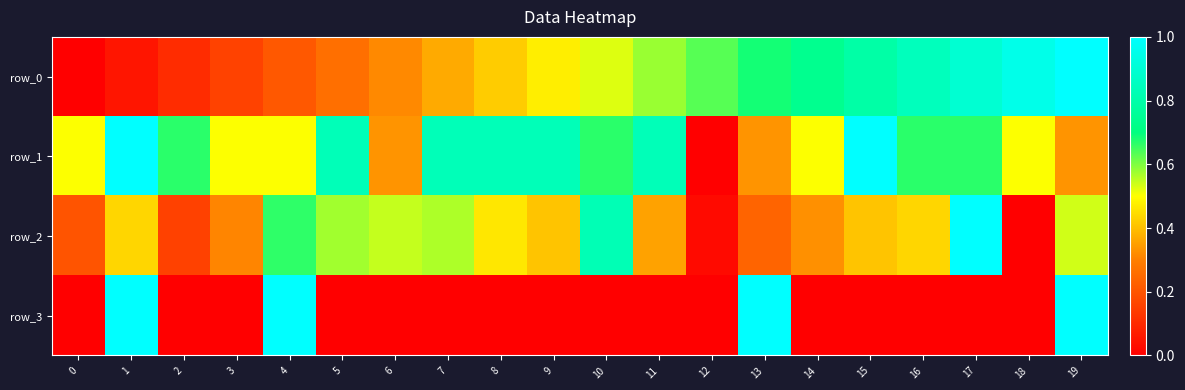

Where is row_2 nearest to the value 0?

18